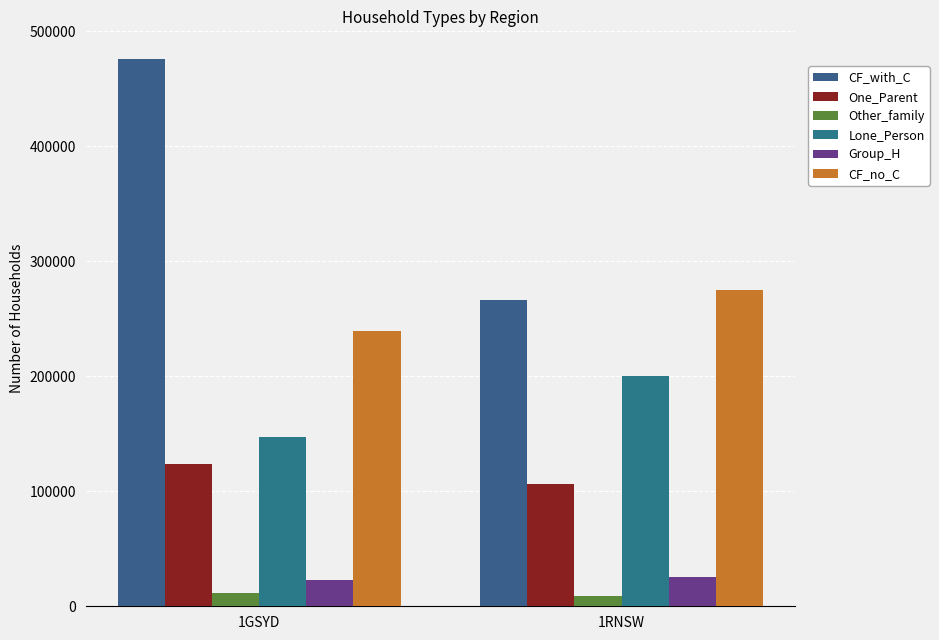

What is the label of the 2nd bar from the right?

1GSYD